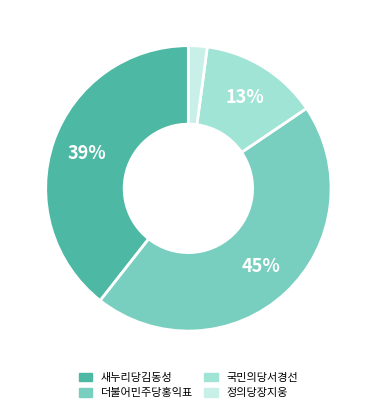

Is 더불어민주당홍익표 the majority of the pie?

No